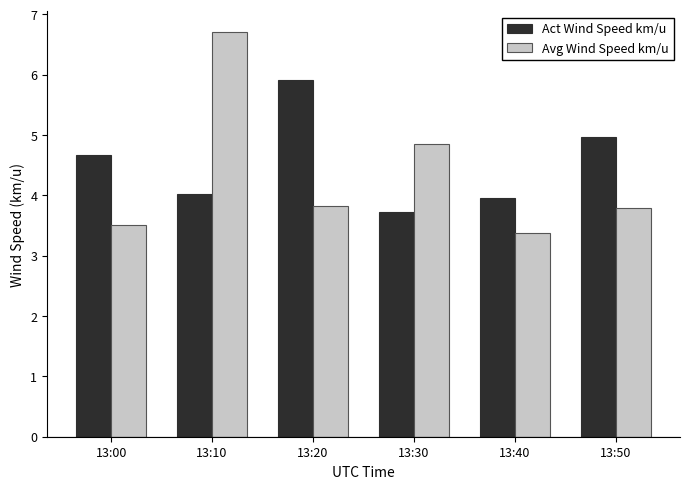

Reading right to left, list all the values displayed in this chart.

Act Wind Speed km/u: 5.0	4.0	3.7	5.9	4.0	4.7
Avg Wind Speed km/u: 3.8	3.4	4.8	3.8	6.7	3.5